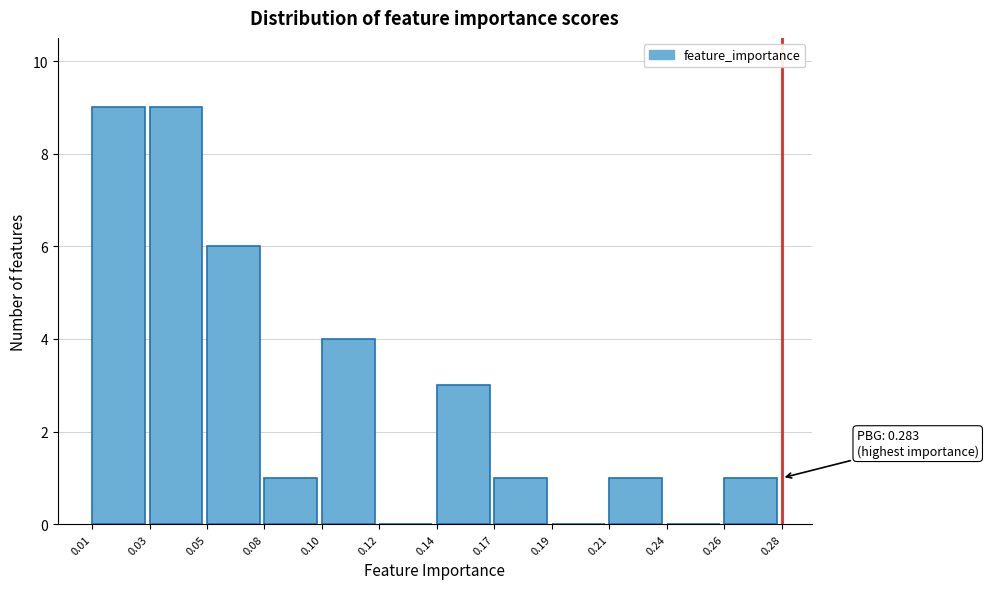

Reading left to right, what are all the values shown in this chart?

0.01=9	0.03=9	0.05=6	0.08=1	0.10=4	0.12=0	0.14=3	0.17=1	0.19=0	0.21=1	0.24=0	0.26=1